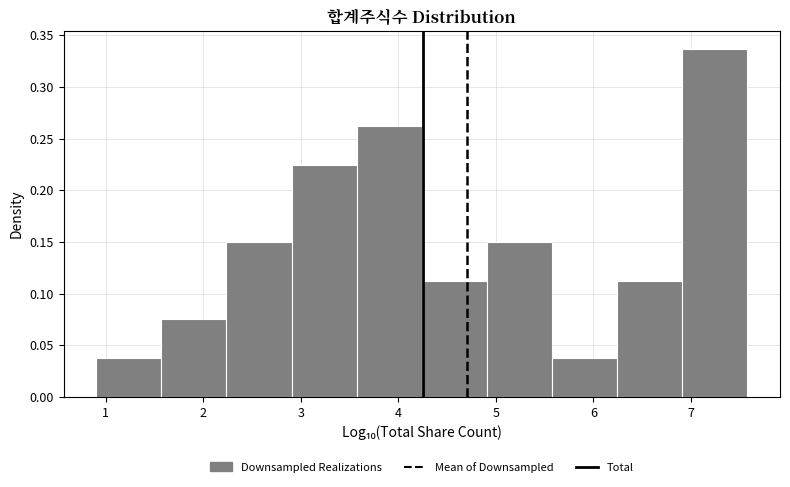

Reading left to right, transcribe this chart: for each bar, give the range it covers on the x-axis and its height. Neither the bar edges nor the heights are printed on the chart, so give them approximately, as read against the axes.

0.9 to 1.6: 0.035
1.6 to 2.2: 0.075
2.2 to 2.9: 0.150
2.9 to 3.6: 0.225
3.6 to 4.2: 0.260
4.2 to 4.9: 0.110
4.9 to 5.6: 0.150
5.6 to 6.2: 0.035
6.2 to 6.9: 0.110
6.9 to 7.6: 0.335